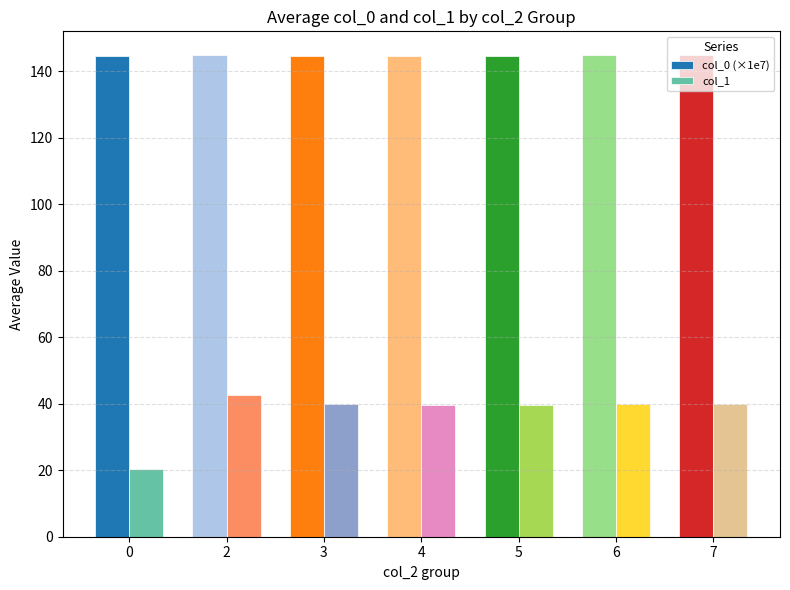

What is the maximum value shown in the chart?

144.8